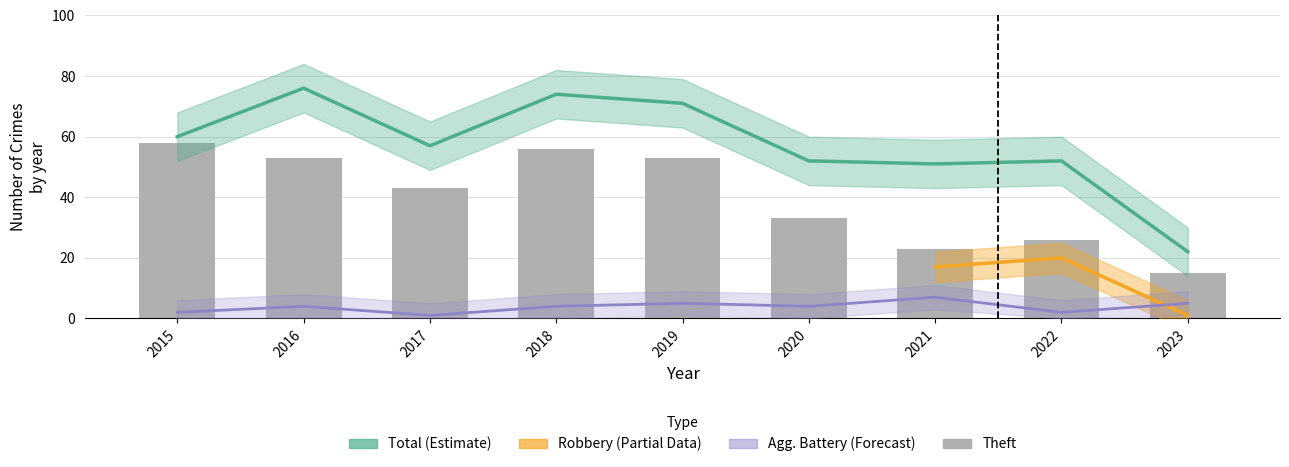

Does the chart contain any negative values?

No